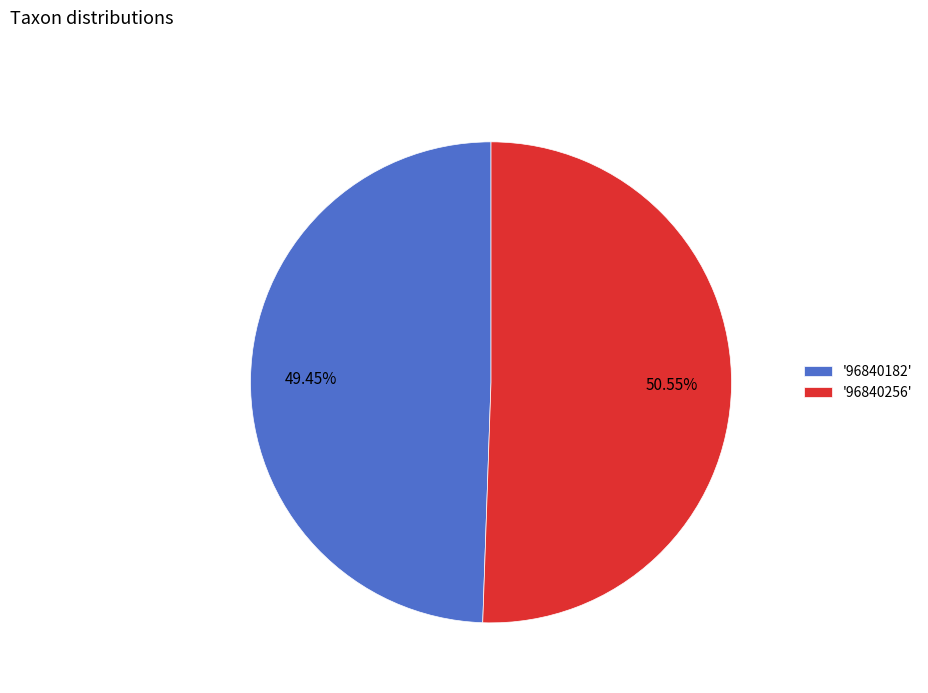

What is the largest slice in the pie chart?

'96840256'